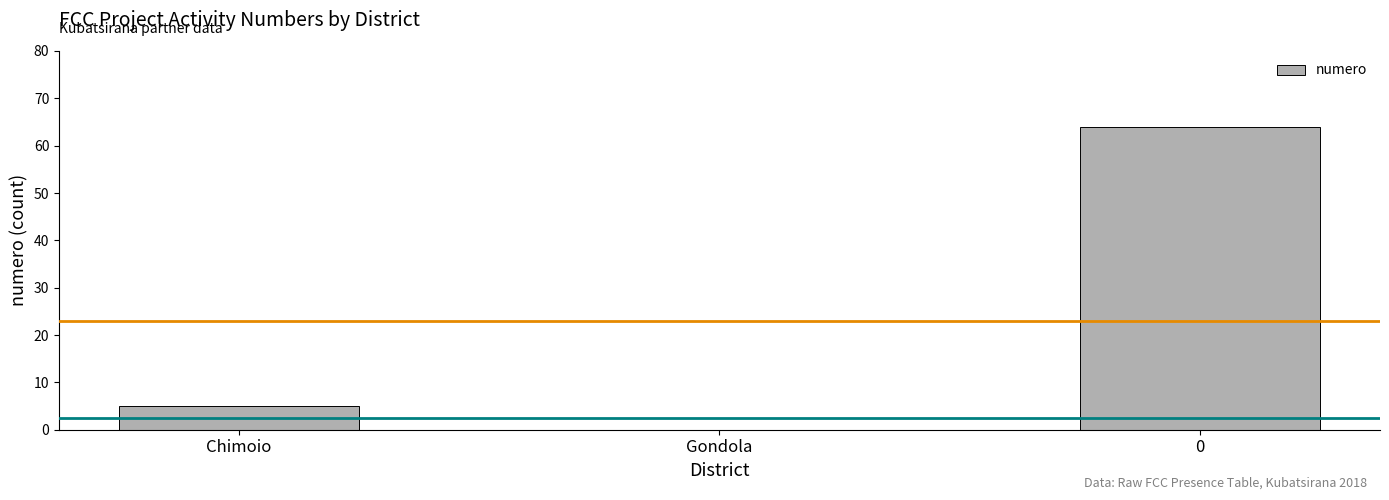

Is it true that the value at Chimoio is 2?

False